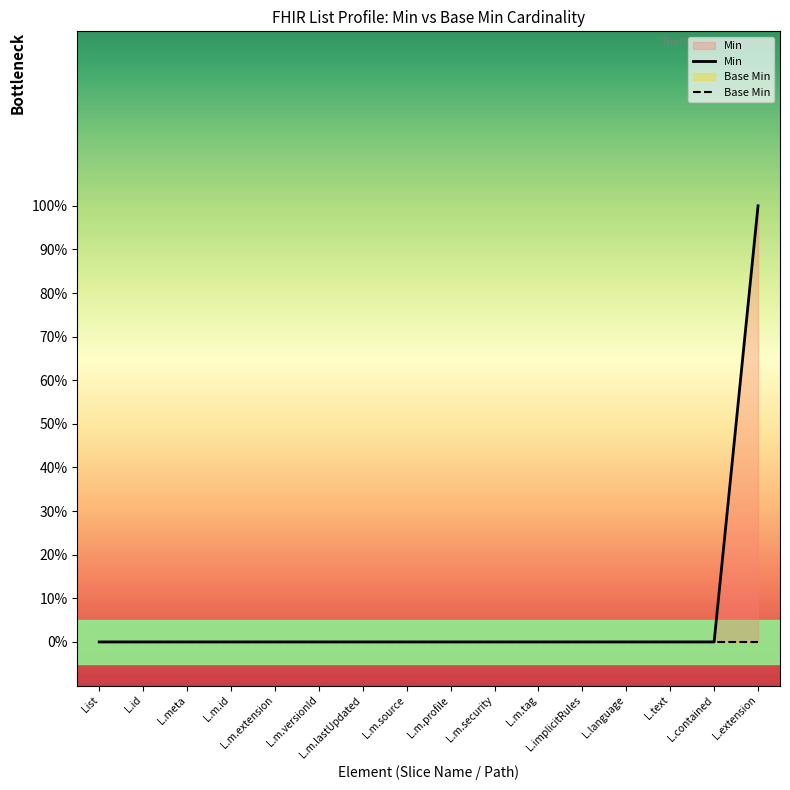

Which series has the widest spread of values?

Min